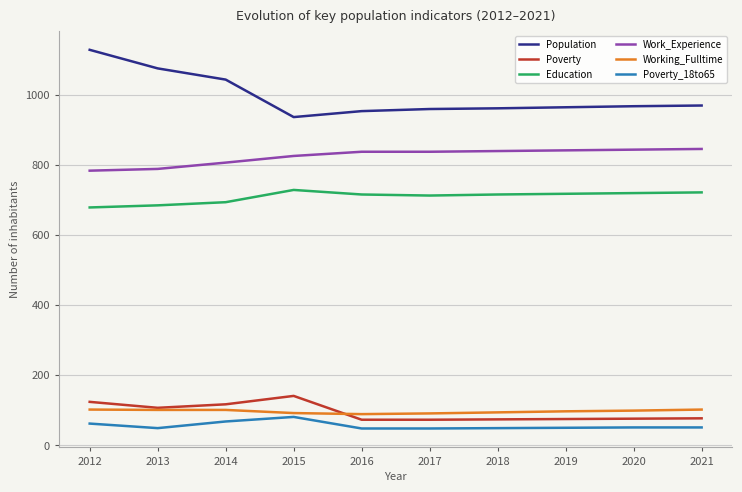

True or false: Working_Fulltime and Poverty_18to65 intersect in this chart.

False